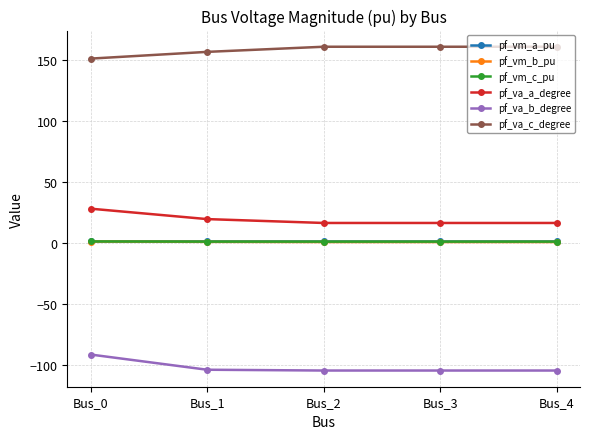

What is the maximum value shown in the chart?

161.0